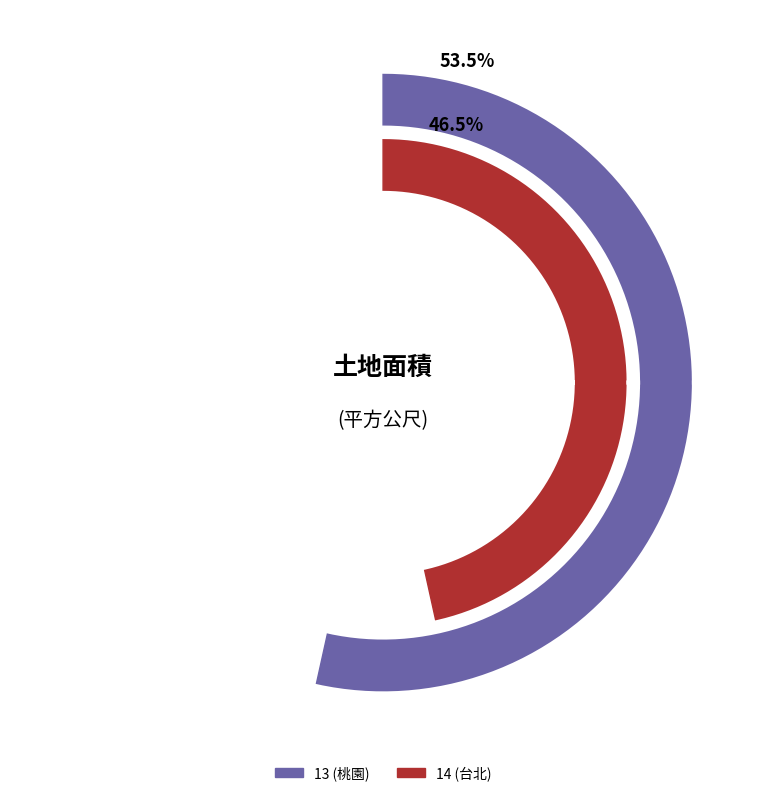

How many segments does this pie chart have?

2